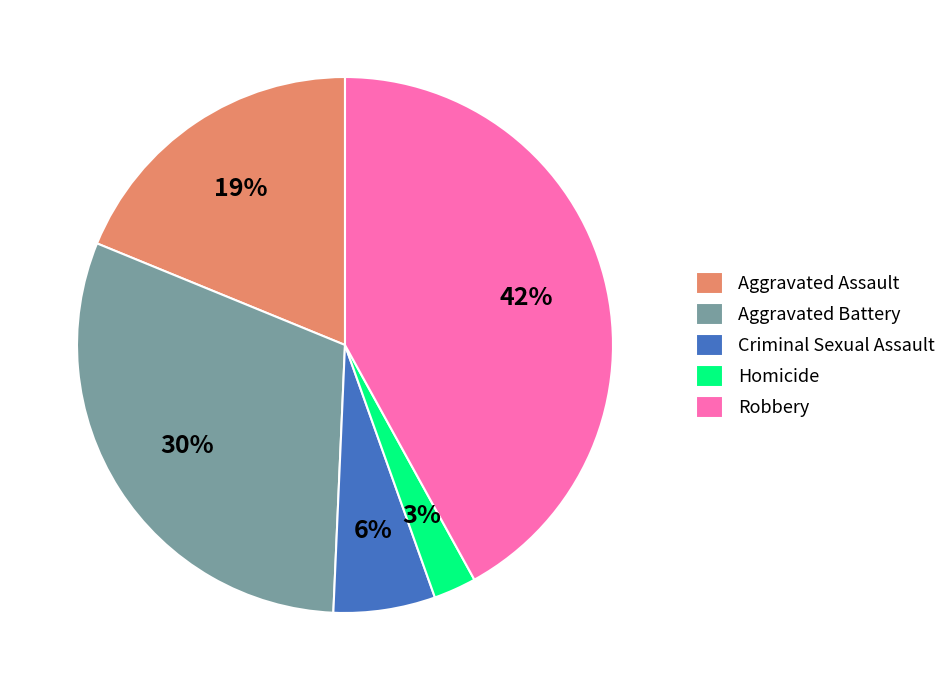

Which slice is the smallest?

Homicide